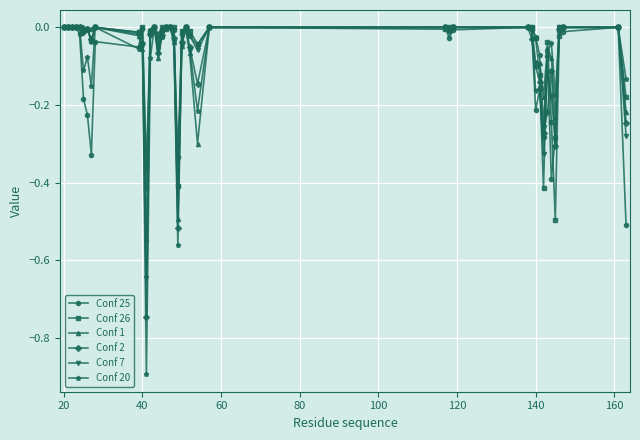

True or false: Conf 7 has more than 2 interior local peaks.

True